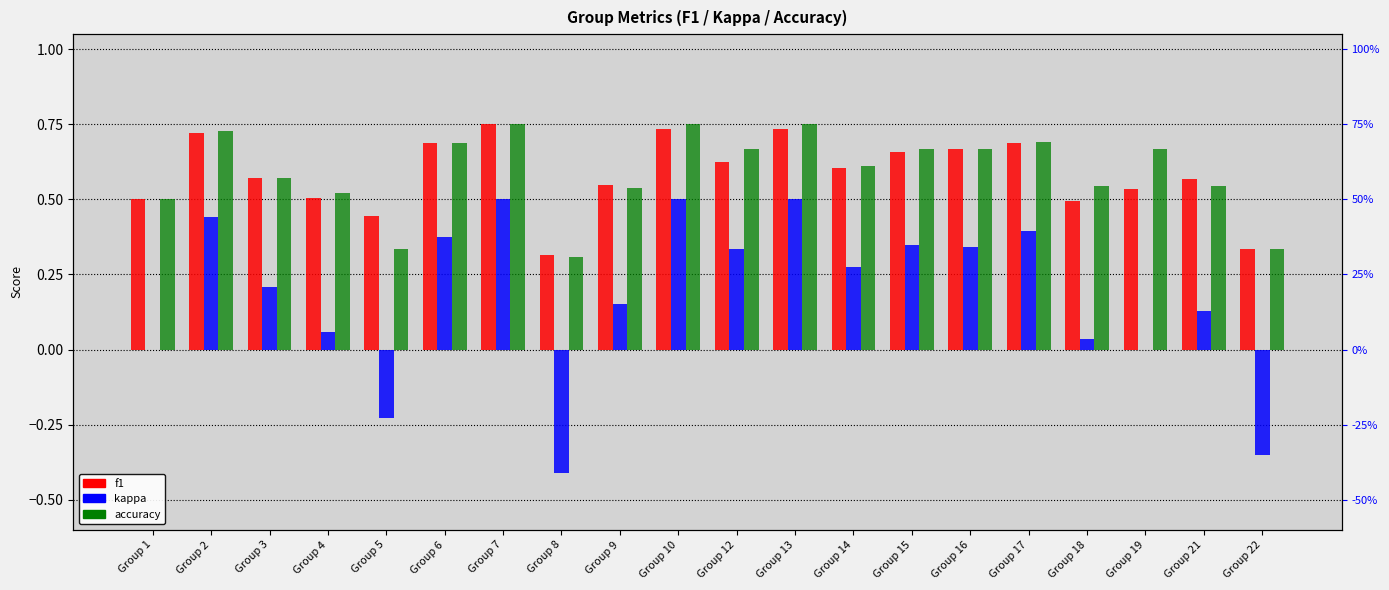

Does the chart contain any negative values?

Yes